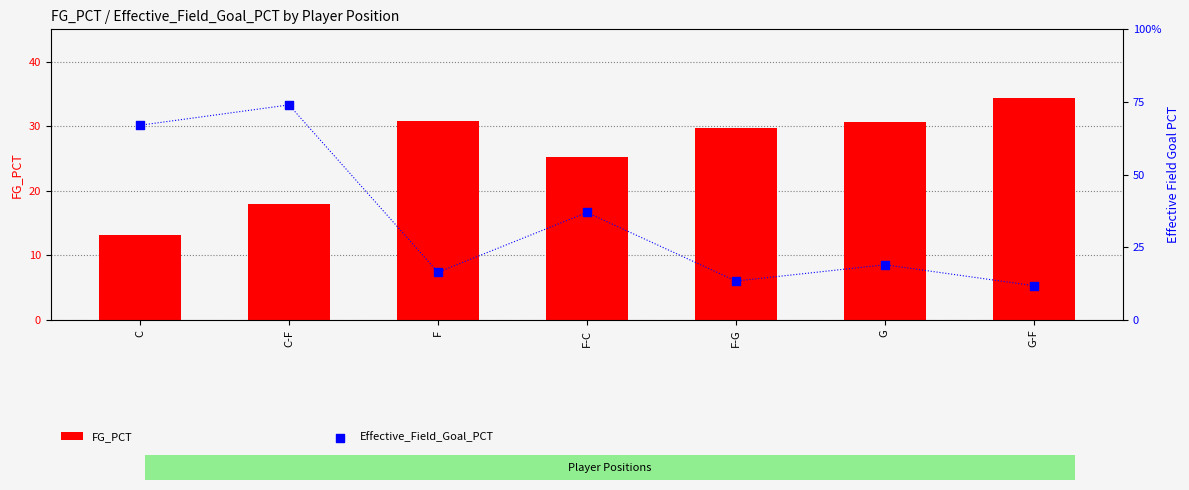

Which series reaches the minimum Y coordinate?

Effective_Field_Goal_PCT